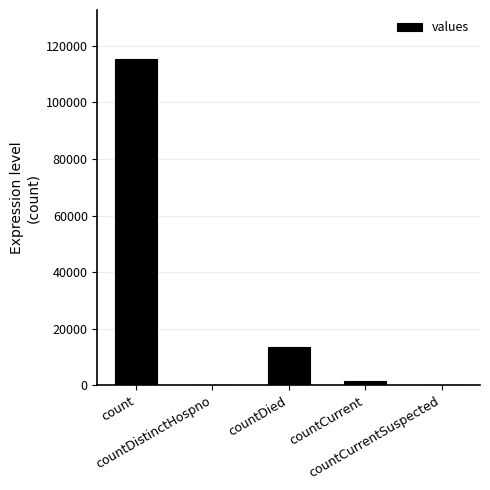

What is the maximum value shown in the chart?

115379